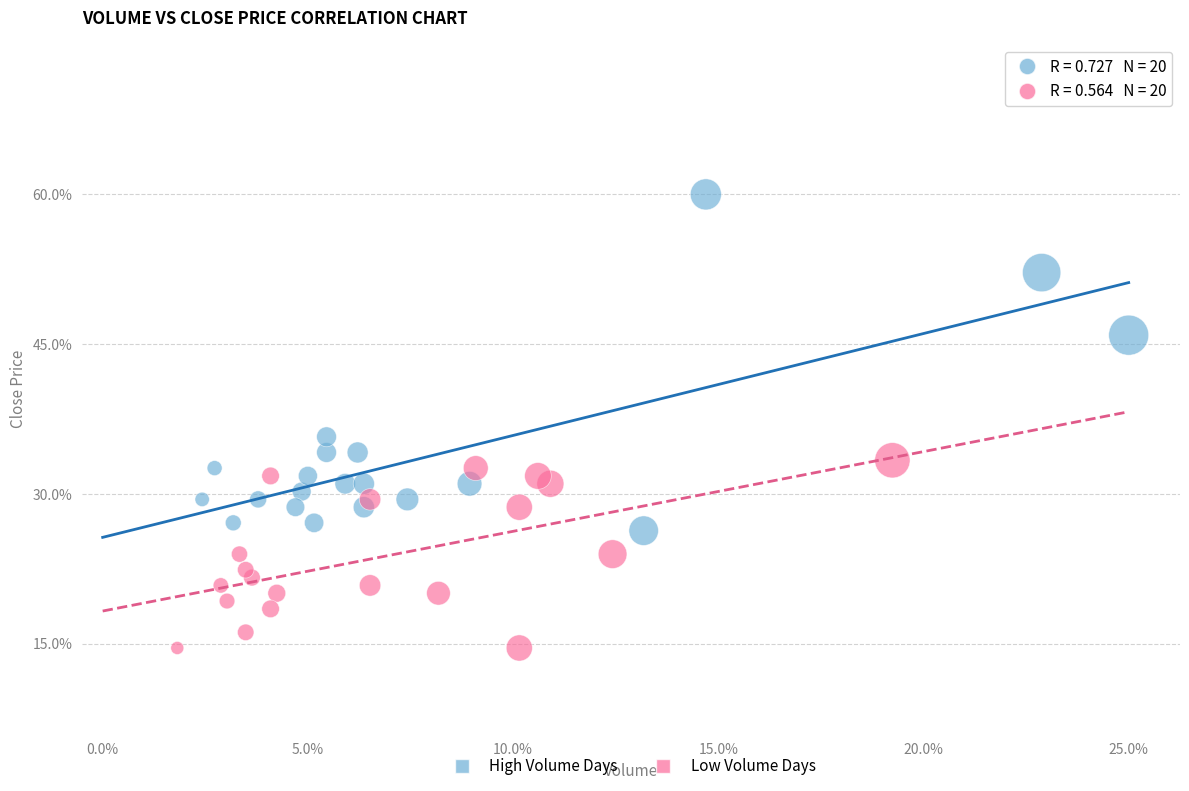

What are all the series names shown in the legend?

High Volume Days, Low Volume Days